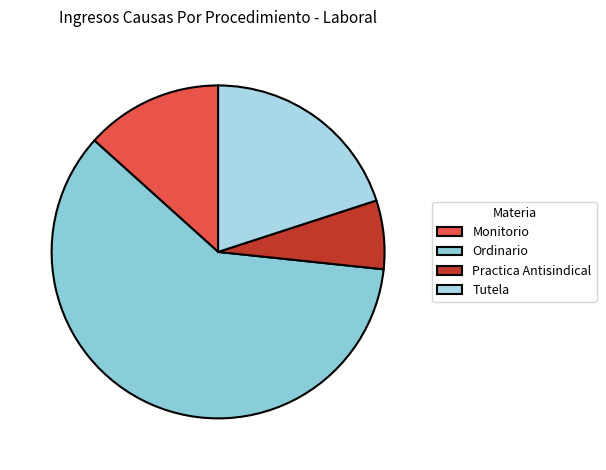

Is it true that Practica Antisindical is 7% of the pie?

True